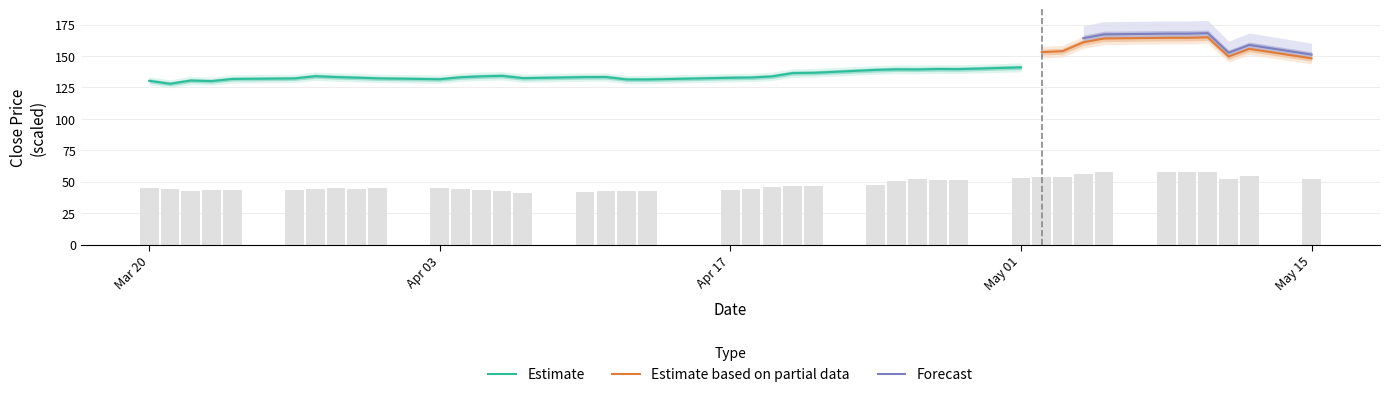

What is the highest value of the Estimate series?

141.0